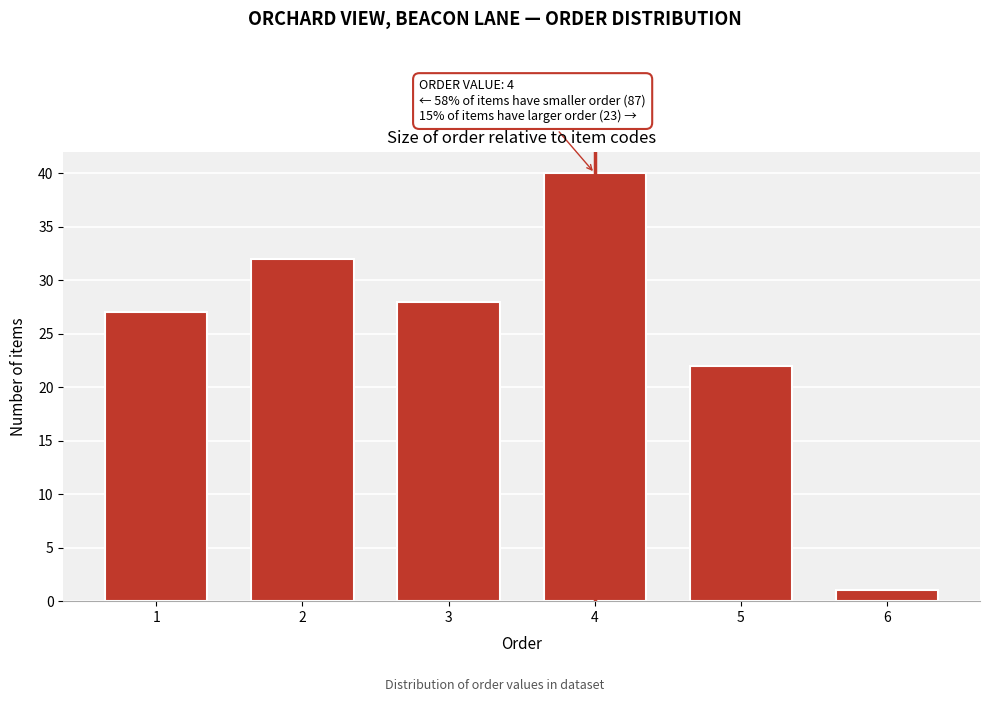

Reading left to right, extract all data points from this chart.

27	32	28	40	22	1